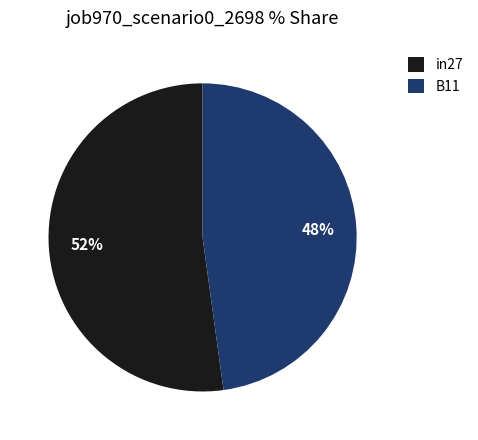

How many segments does this pie chart have?

2